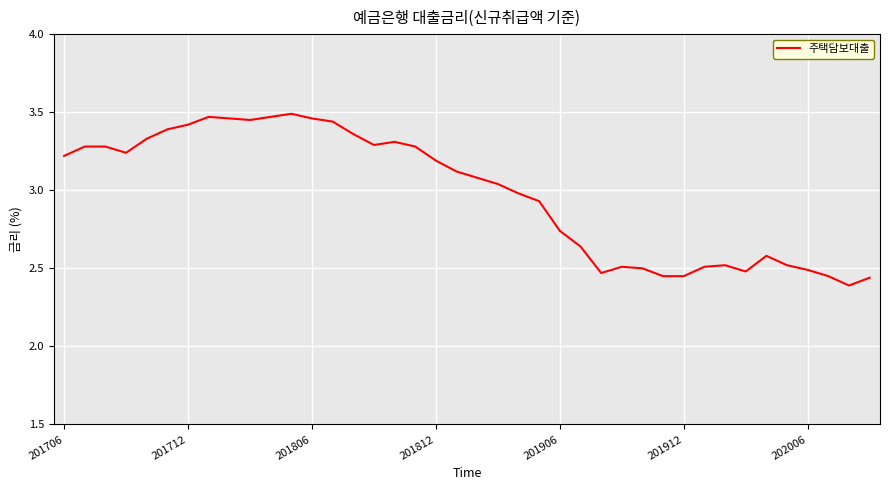

What is the difference between the maximum and minimum values?

1.1